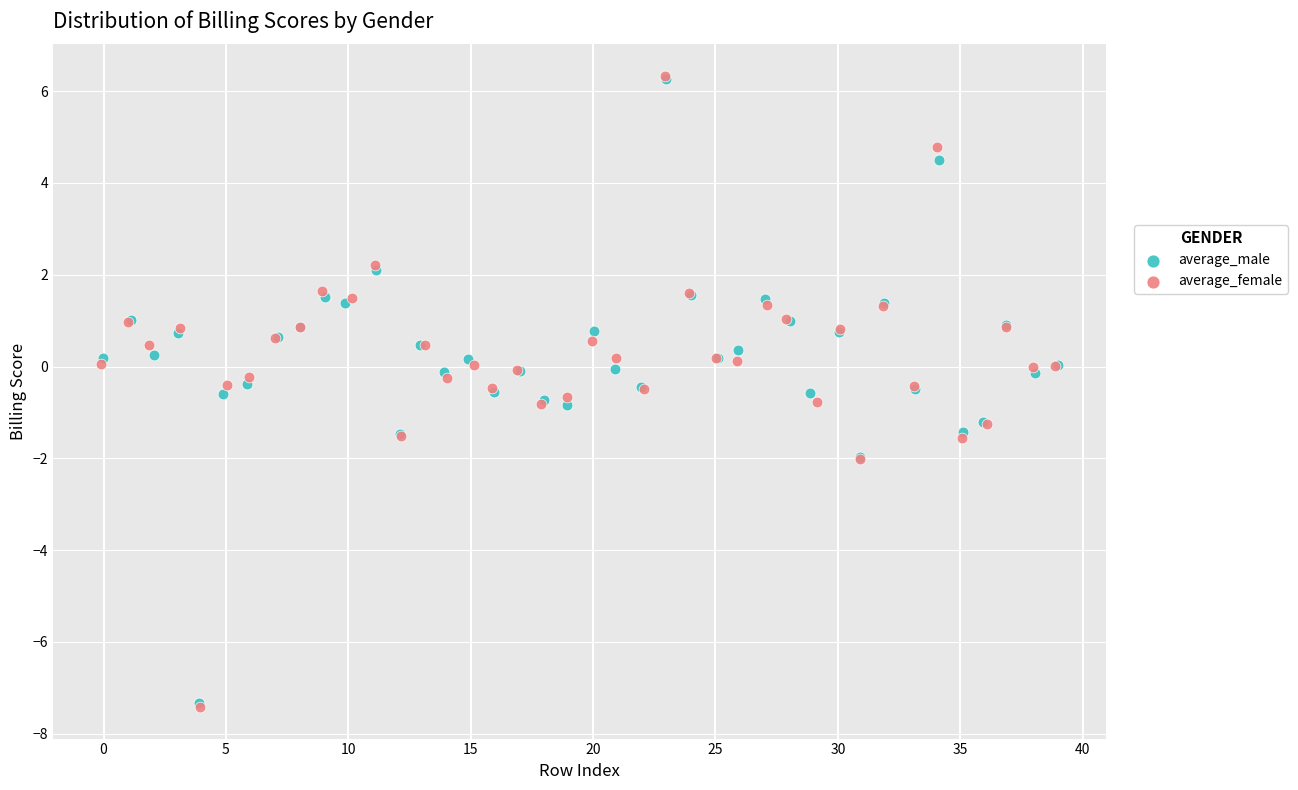

Which series has the largest Y range (max minus min)?

average_female